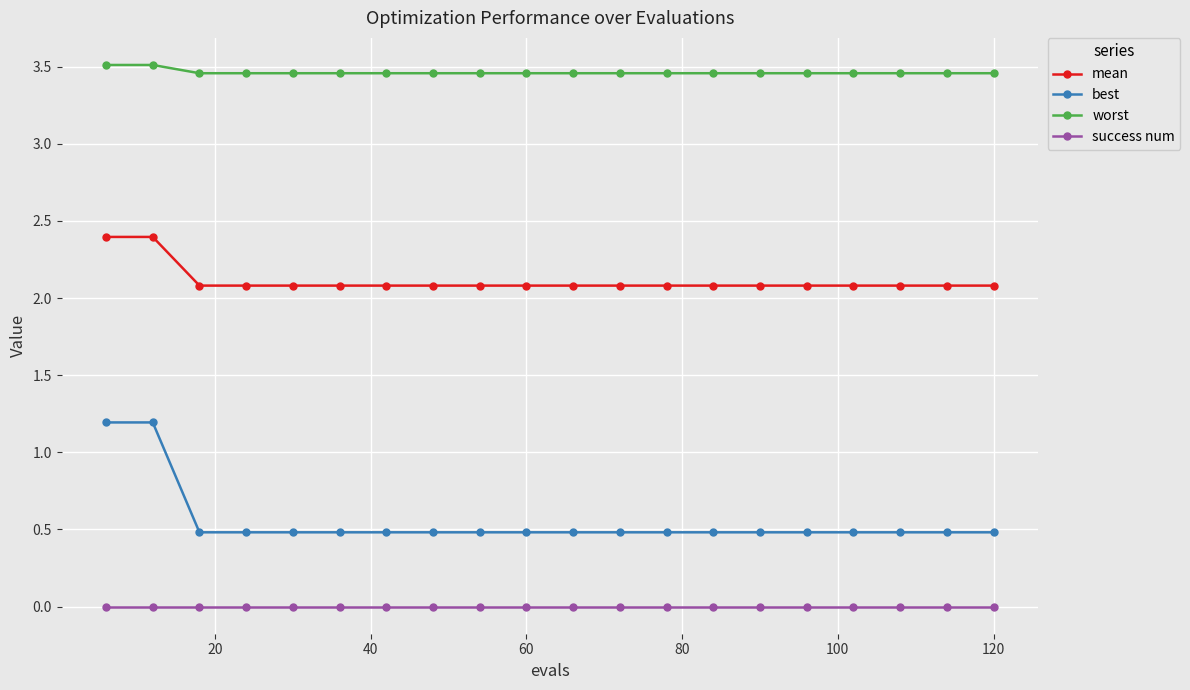

How many lines are shown in the chart?

4